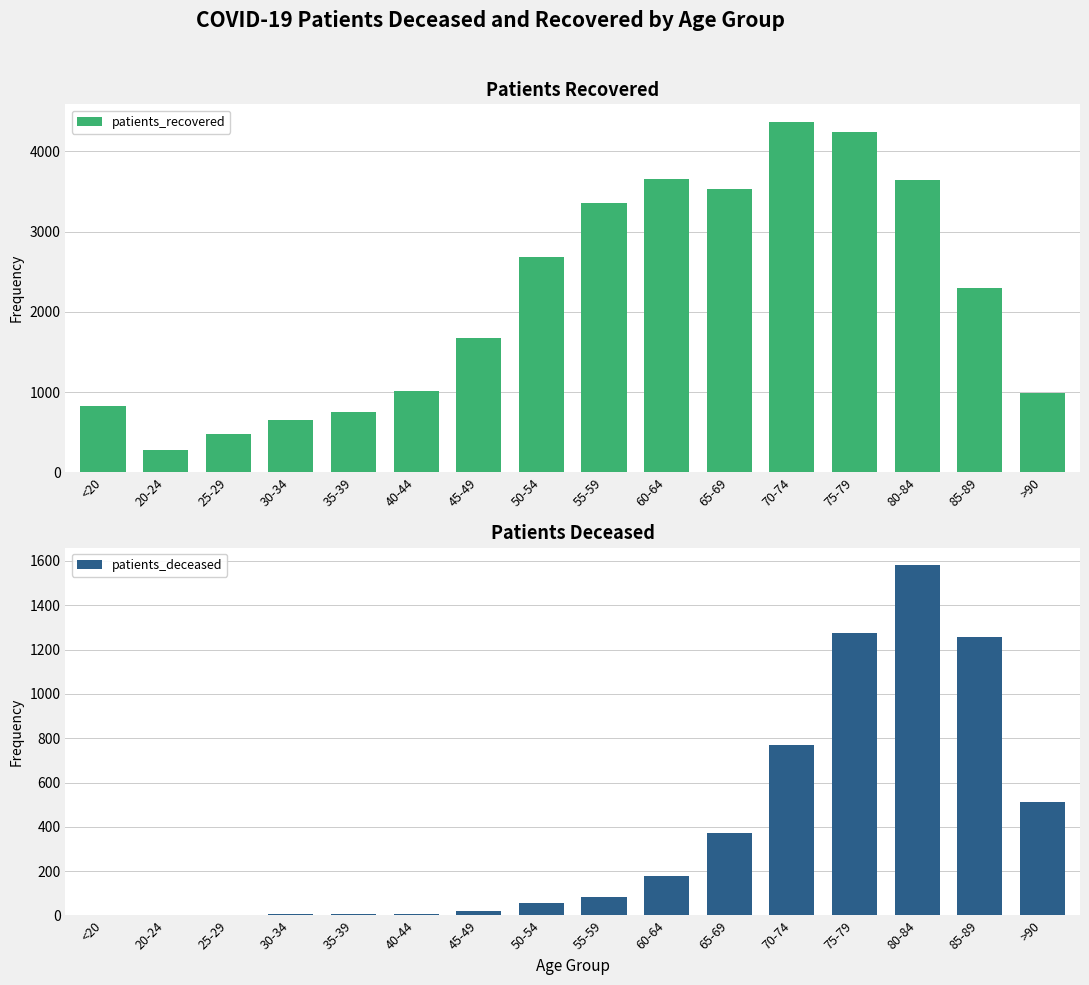

True or false: patients_recovered has a value of 6444 at 70-74.

False